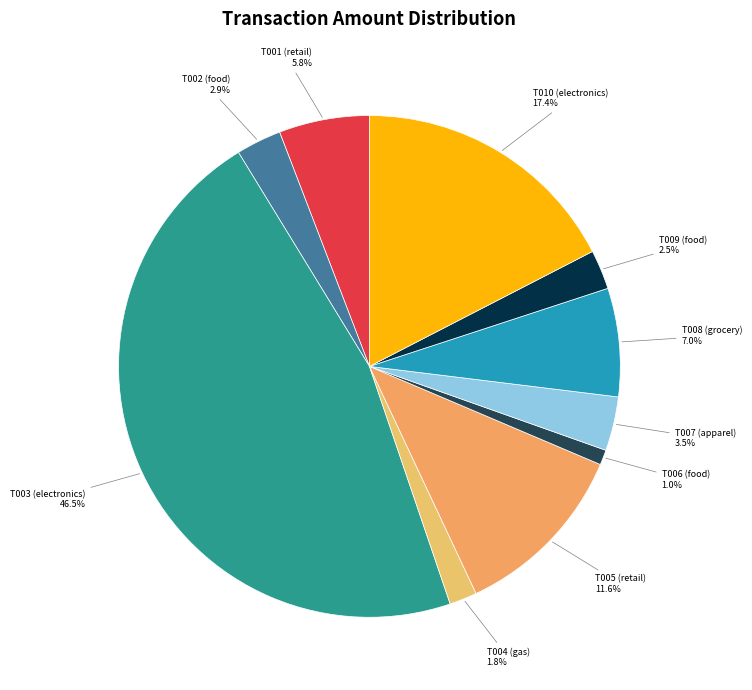

Is there any slice that represents more than half of the pie?

No